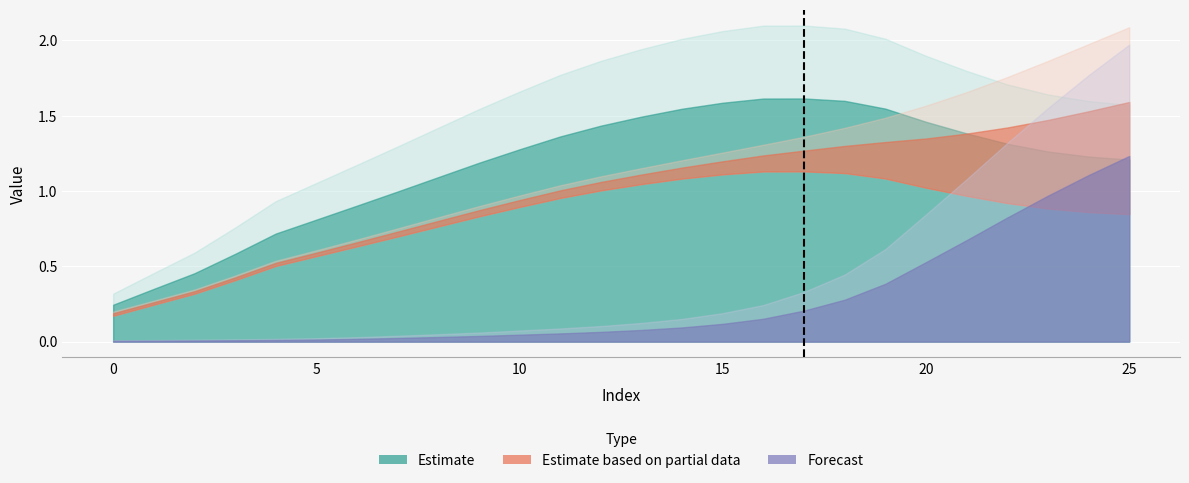

Between 25 and 21, which is larger?

21